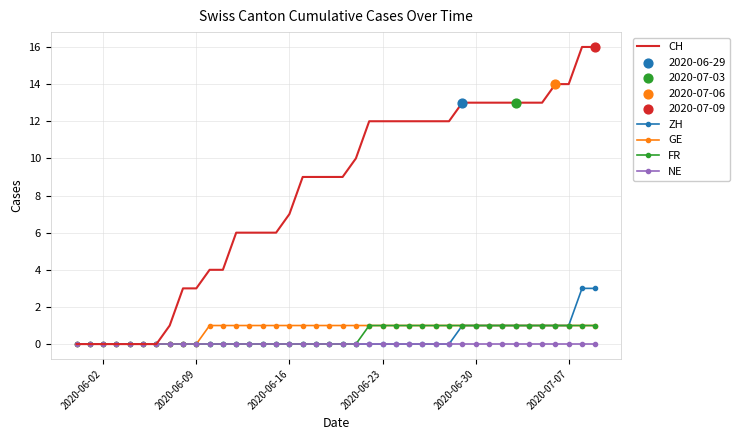

Which series has the widest spread of values?

CH